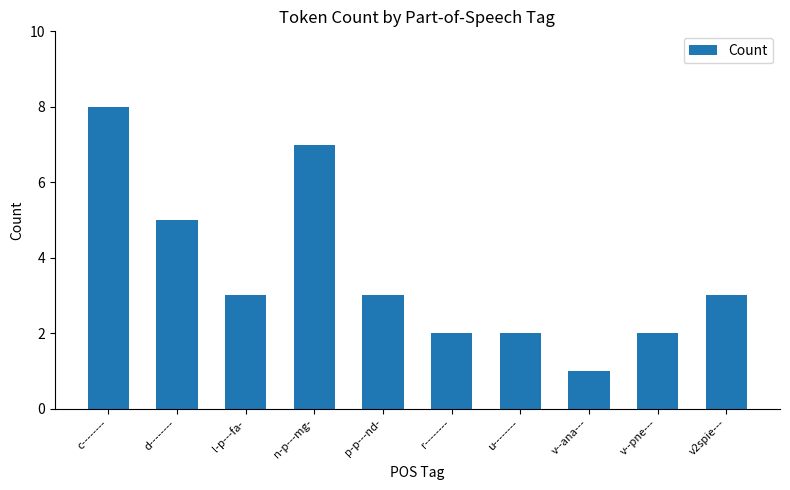

At which label does the data first exceed 3?

c--------